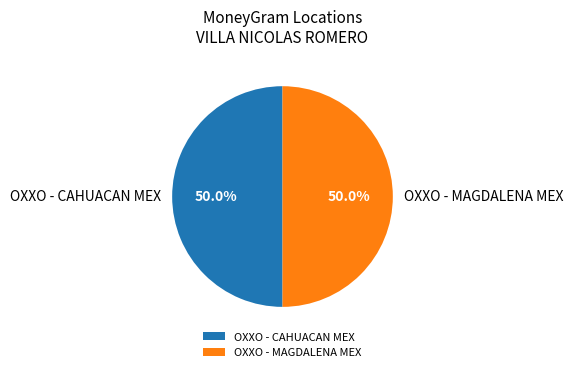

How many segments does this pie chart have?

2